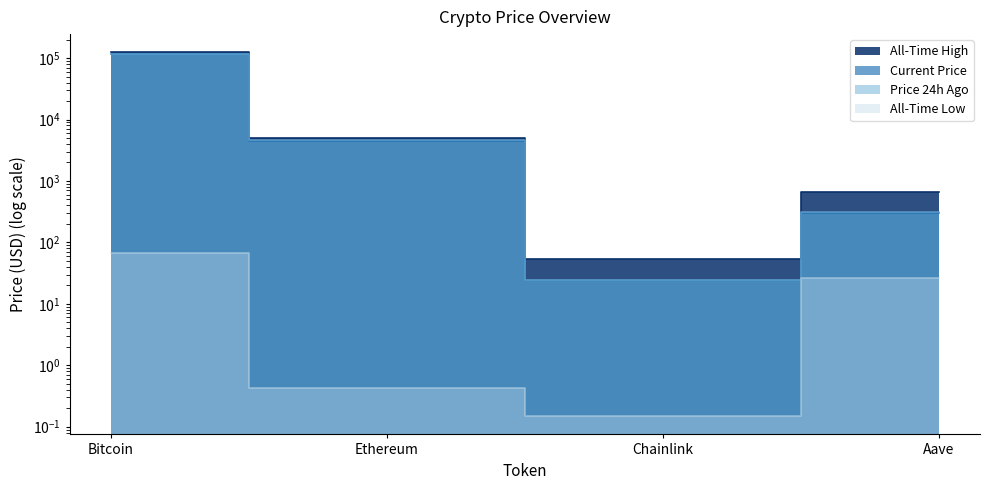

Which series ends up on top after the final intersection of price and price24hAgo?

price24hAgo